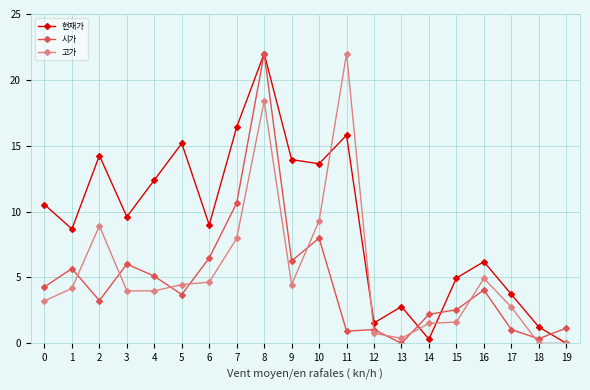

What is the value of the 고가 point at the 3rd from the left?

8.9